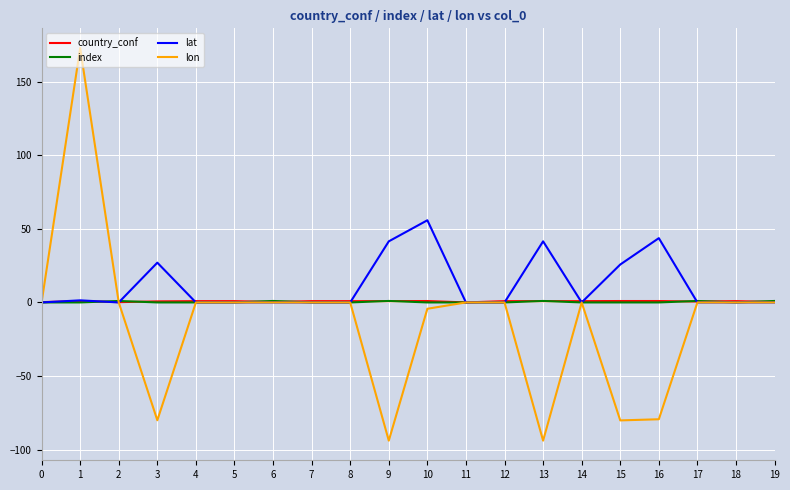

Which series changed the most between 7 and 16?

lon